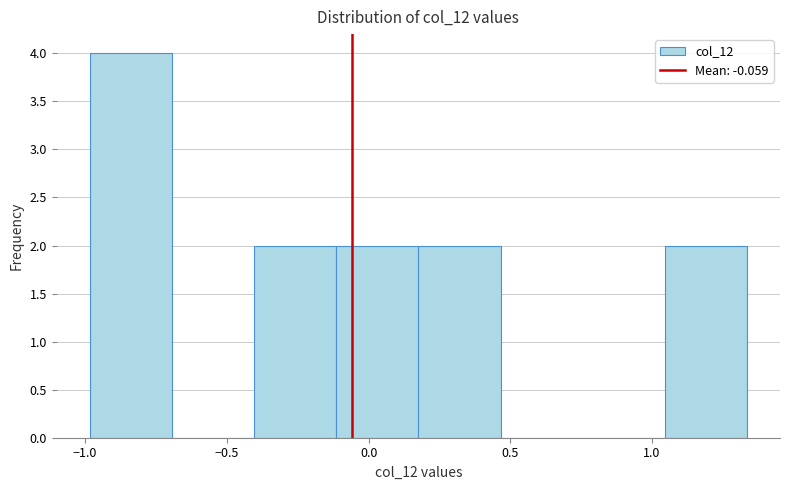

How tall is the bar that spans 1.05 to 1.35 on the x-axis? Neither the bar edges nor the heights are printed on the chart, so give them approximately, as read against the axes.

2